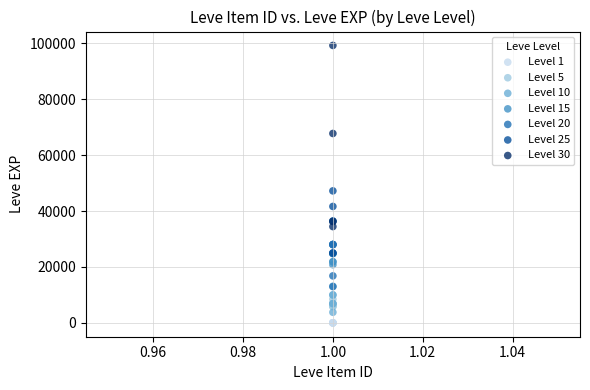

Which series reaches the maximum Y coordinate?

Level 30